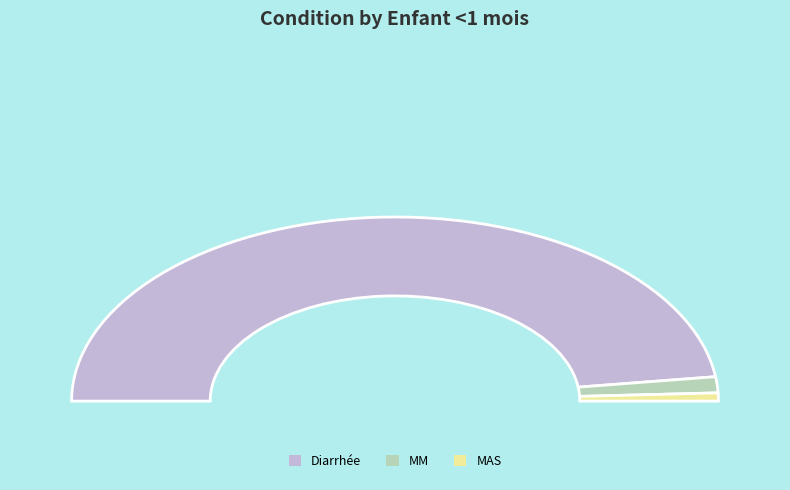

Is there a majority slice in this chart?

Yes